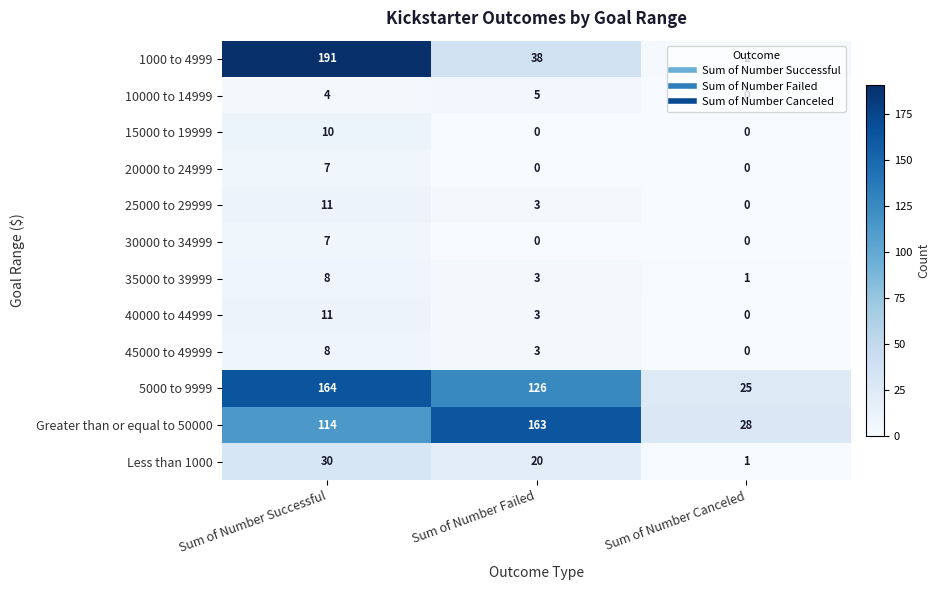

List the labels in order of Less than 1000 value, largest first.

Sum of Number Successful, Sum of Number Failed, Sum of Number Canceled